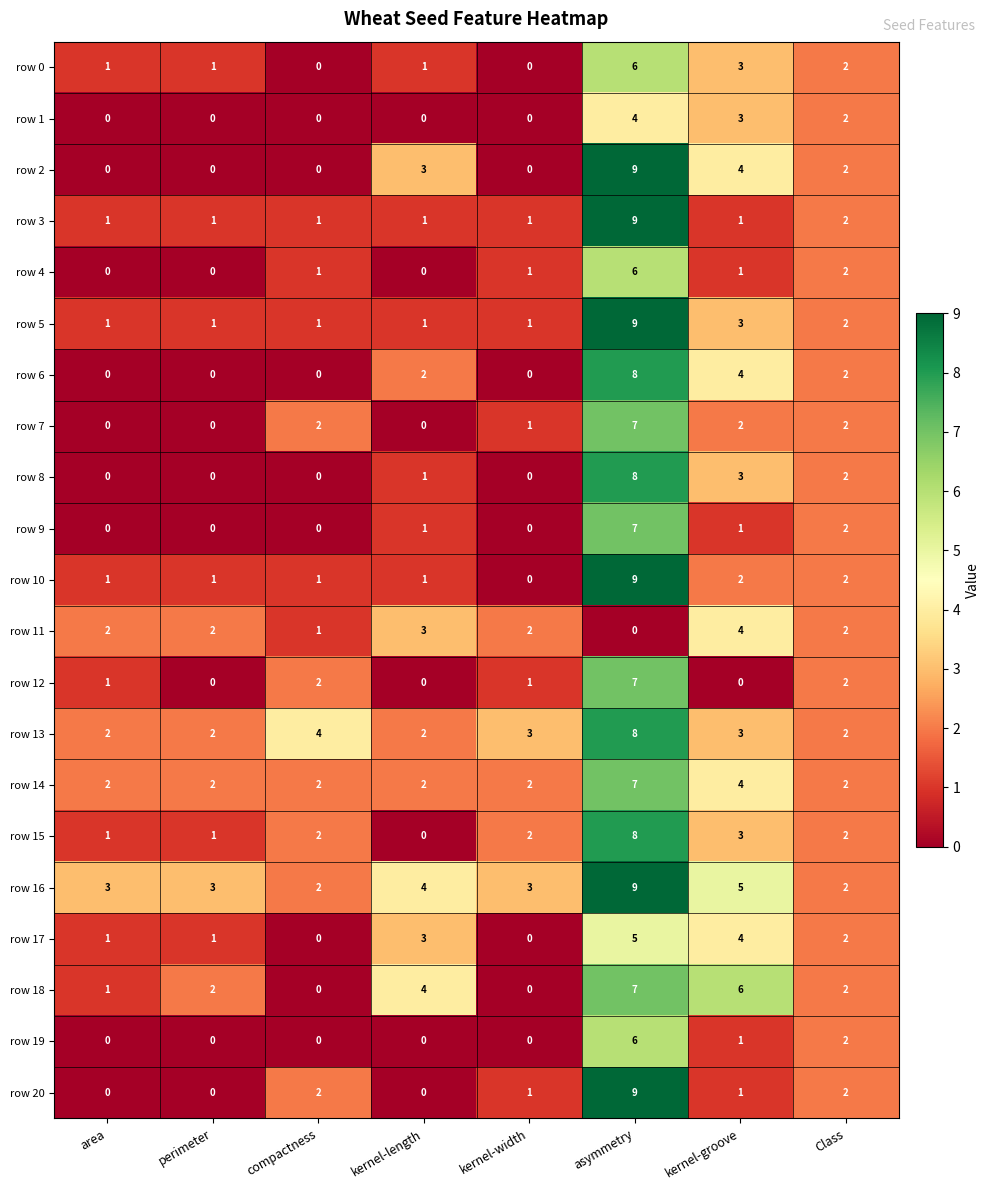

What is the average value of the row 14 series?

3